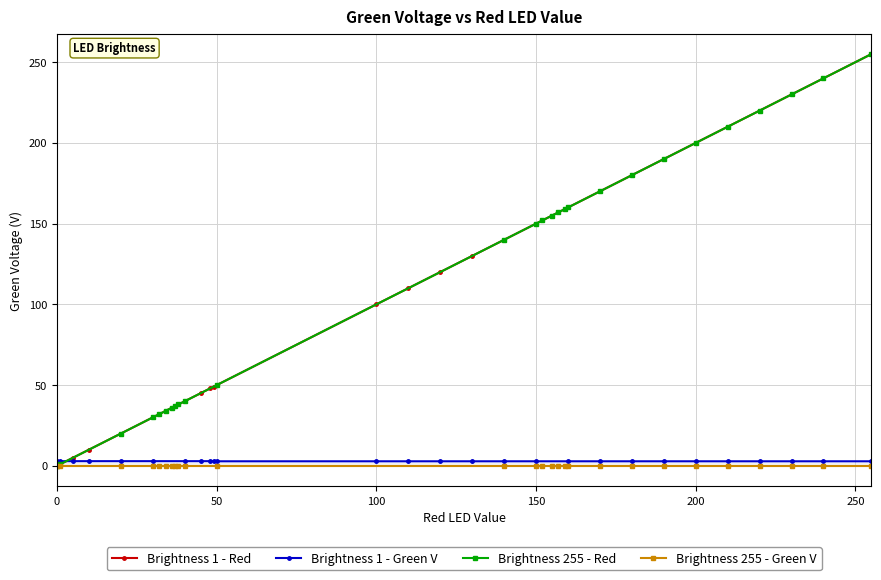

True or false: Brightness 1 - Red has a value of -136.8 at 0.

False